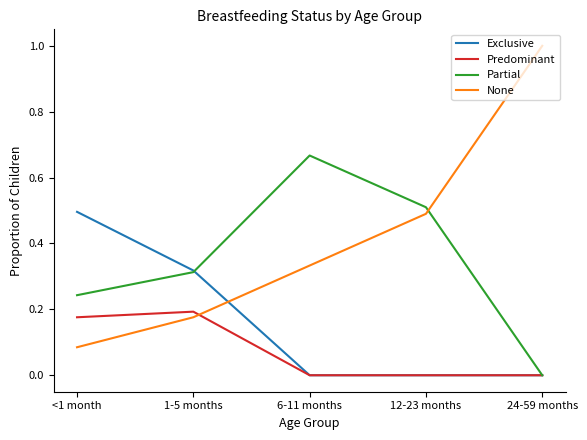

Does the chart have visible grid lines?

No